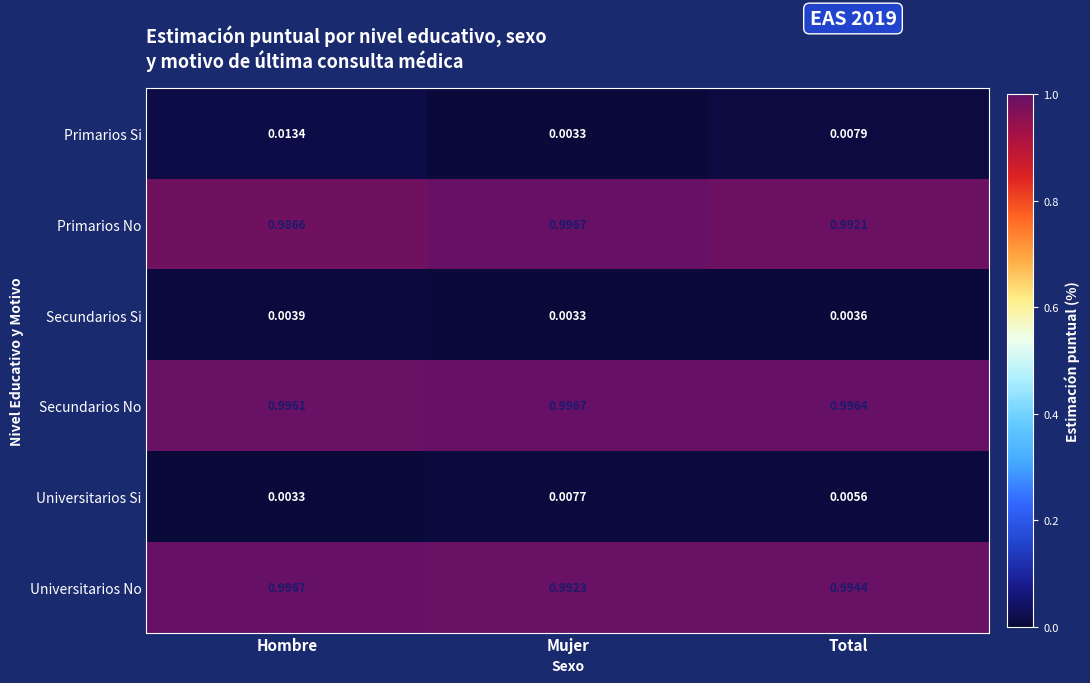

At which label is Secundarios Si closest to 0?

Mujer